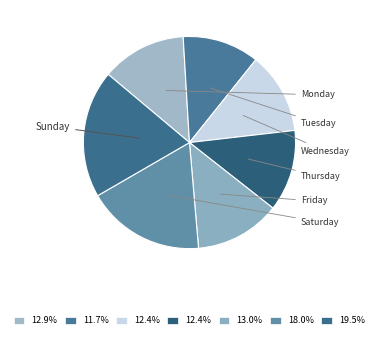

Is it true that Wednesday is 12% of the pie?

True